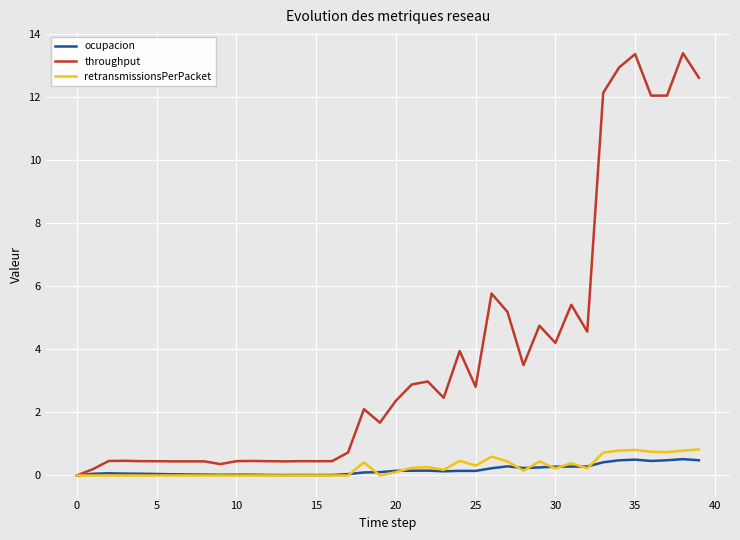

How many values in throughput are above zero?

39